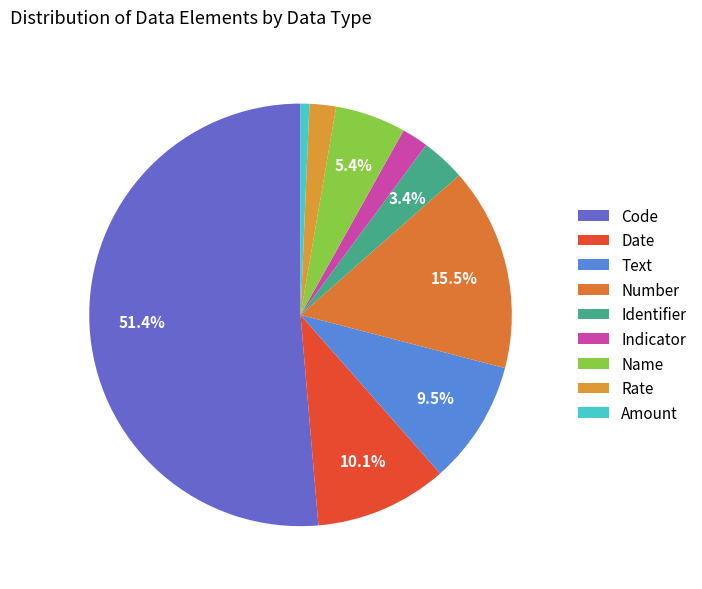

Which category has the smallest portion of the pie?

Amount